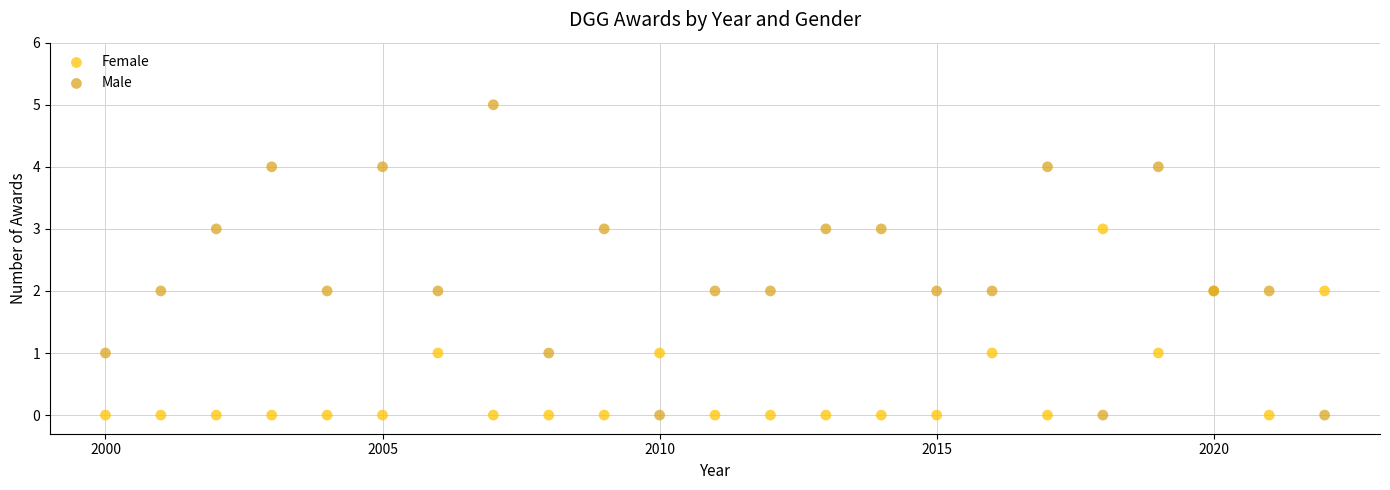

What is the X range (max minus min) for the scatter plot?

22